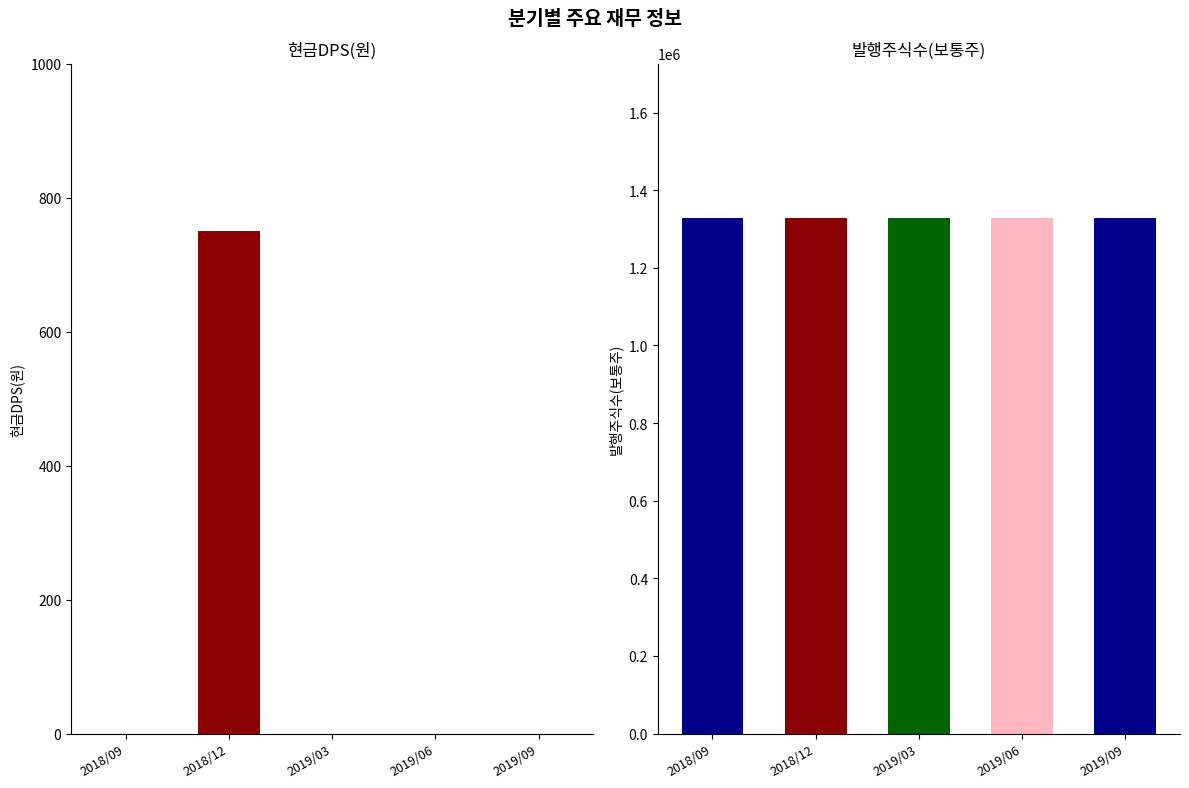

At which label does 현금DPS(원) reach its peak?

2018/12